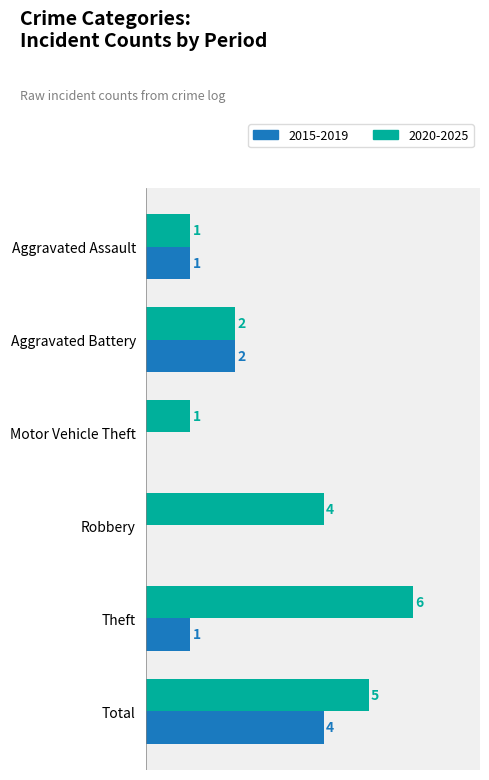

At which category is the sum across all series the highest?

Total